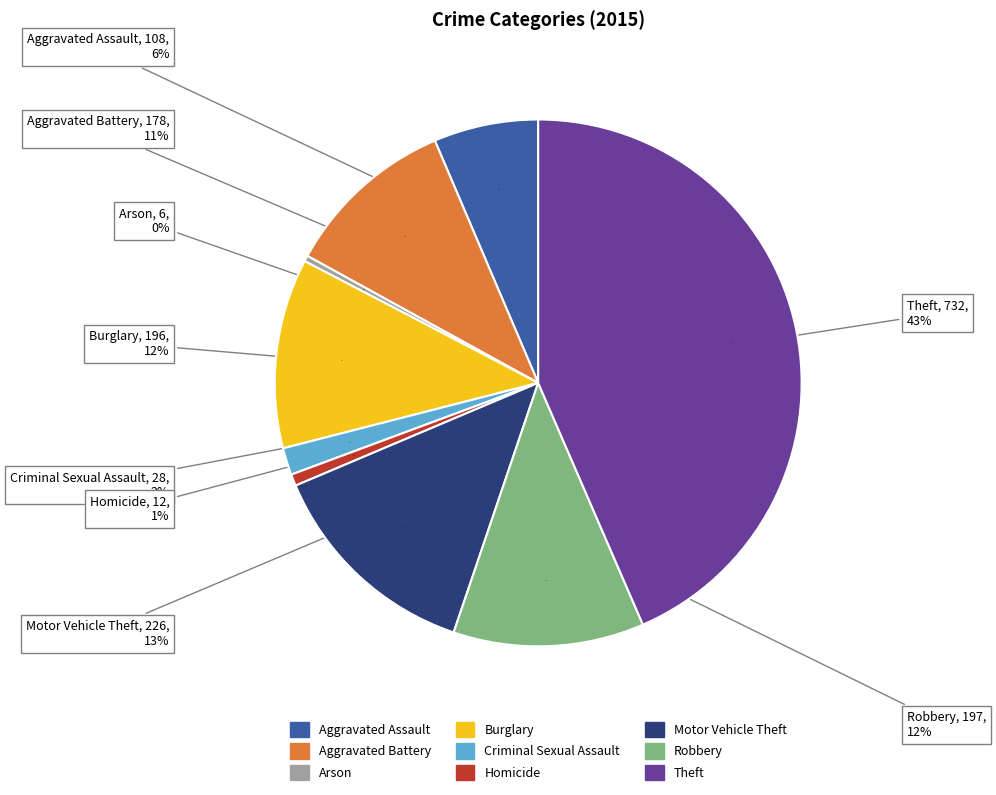

What is the largest slice in the pie chart?

Theft